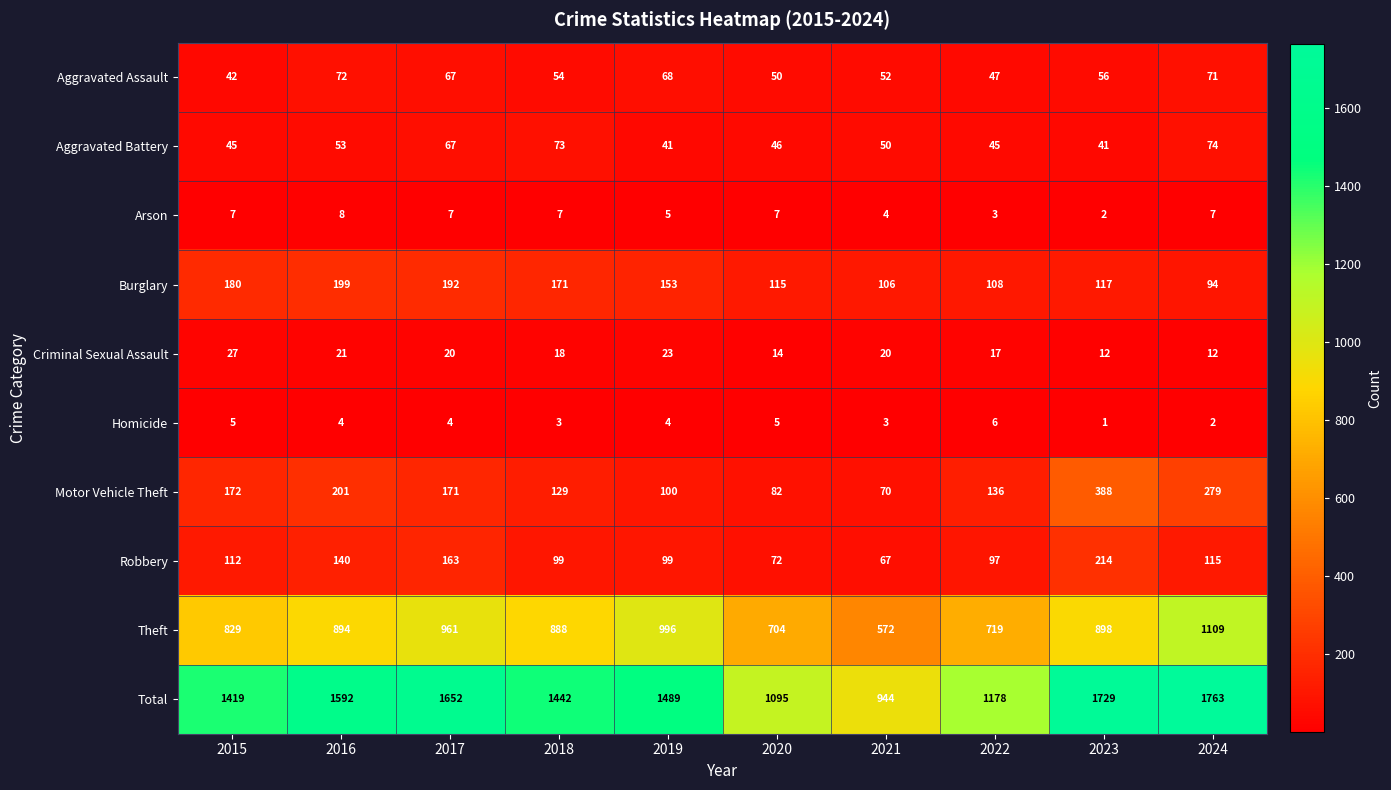

At how many categories does at least one series exceed 1537?

4